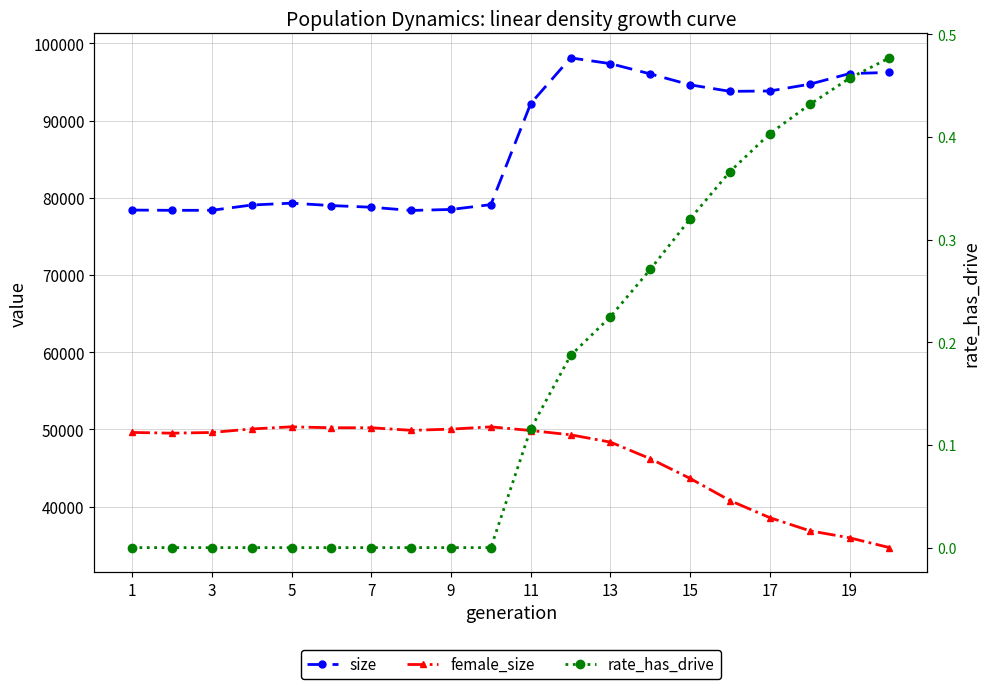

The rate_has_drive series shows 0.7 at 19. True or false?

False